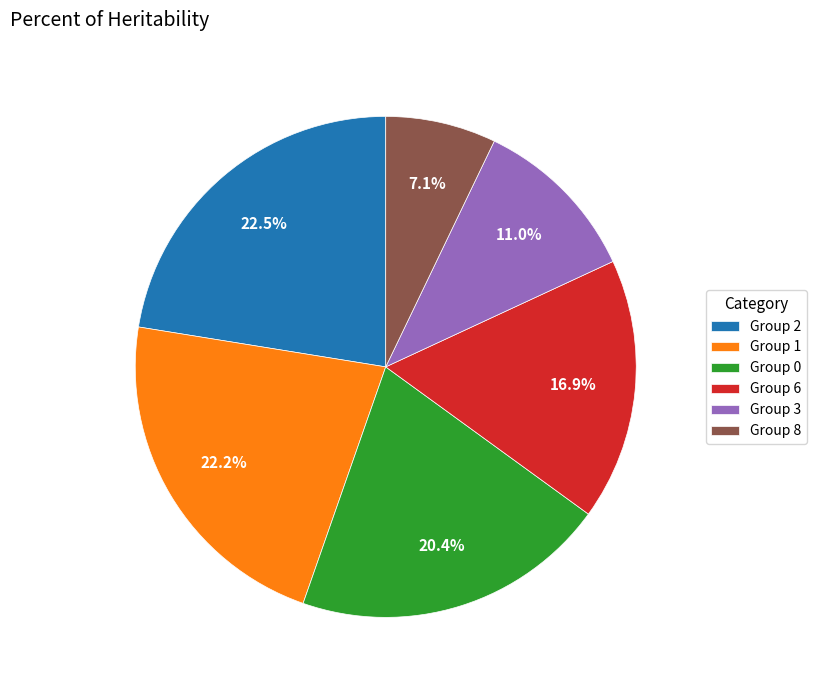

Is there any slice that represents more than half of the pie?

No